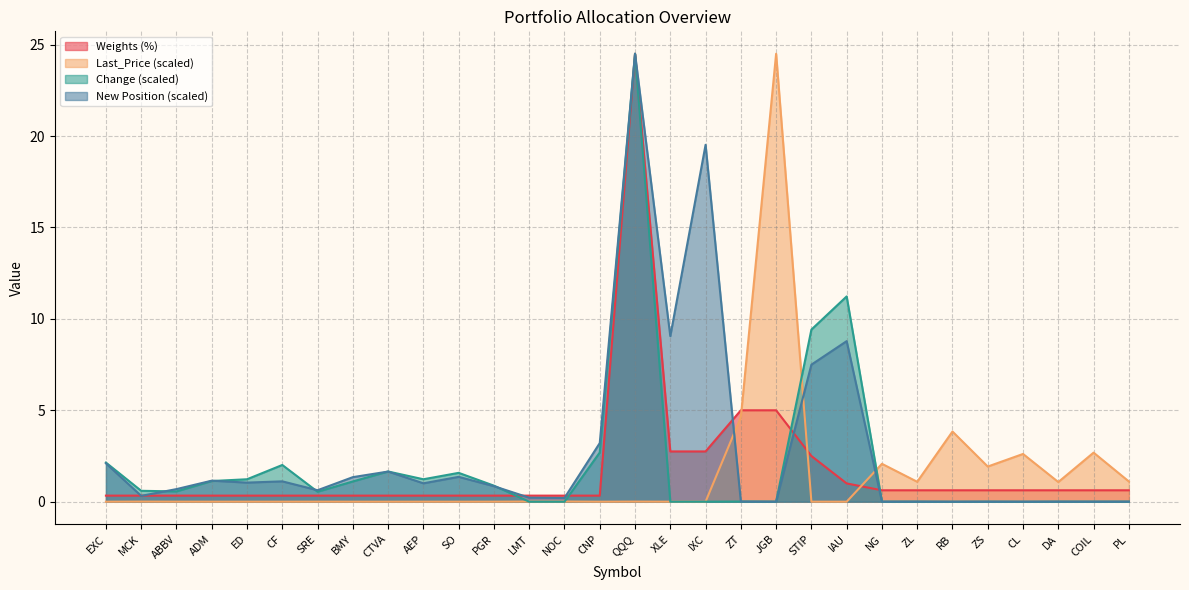

What is the value of the New position point at the 10th from the left?

1.0